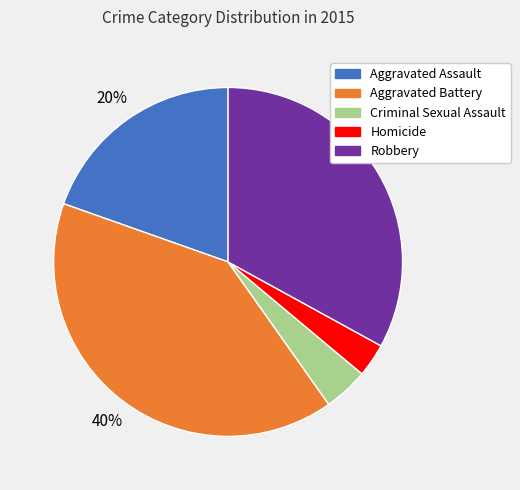

What percentage is the Aggravated Assault slice, to the nearest percent?

20%